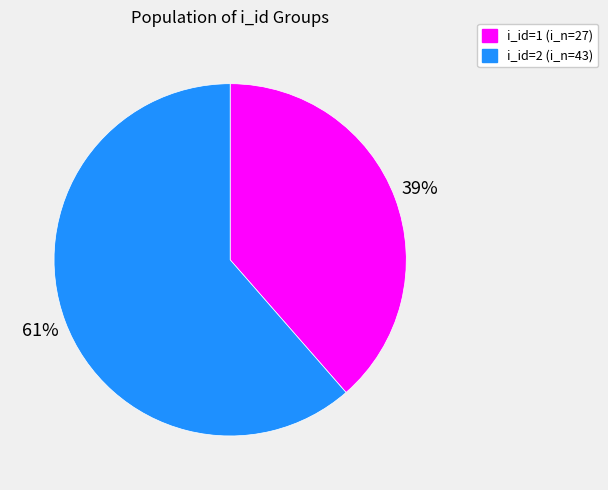

What is the largest slice in the pie chart?

i_id=2 (i_n=43)